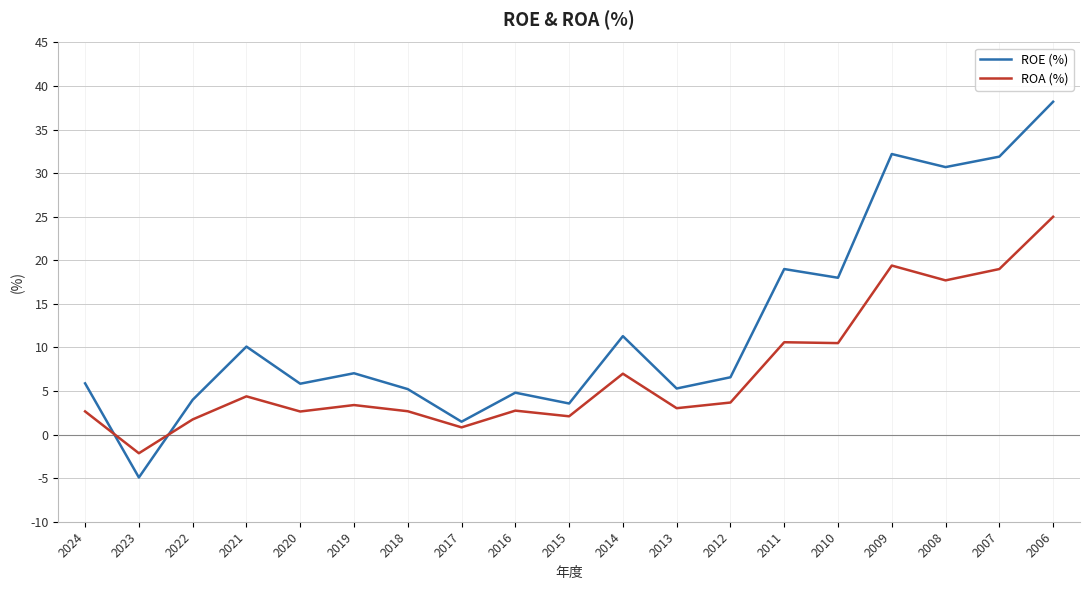

What is the maximum value for ROA (%)?

25.0